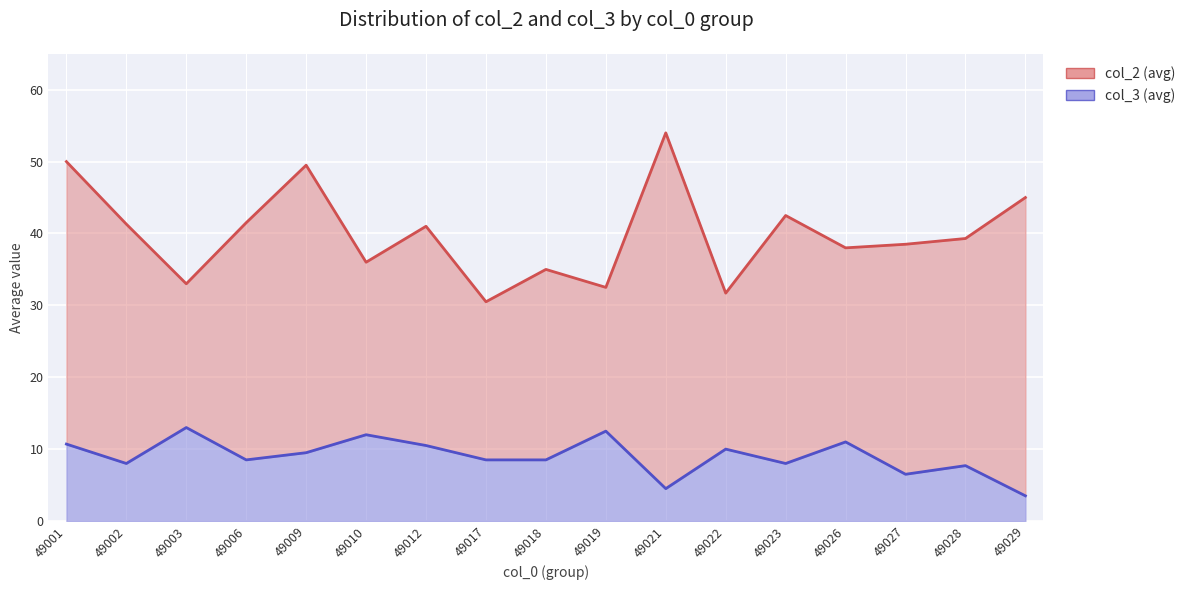

How many lines are shown in the chart?

2